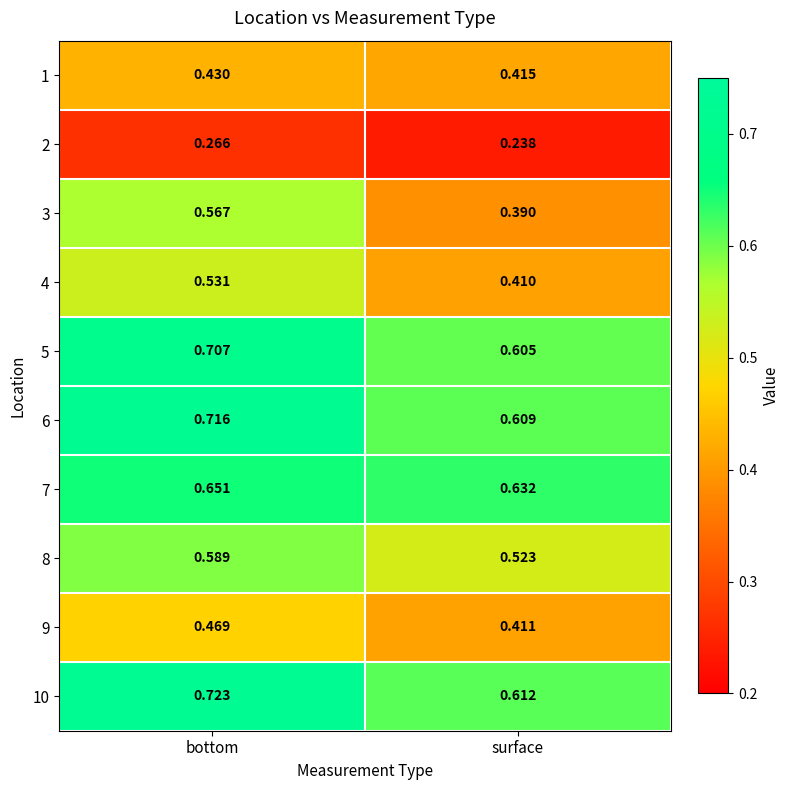

Which label corresponds to the smallest value in the chart?

surface